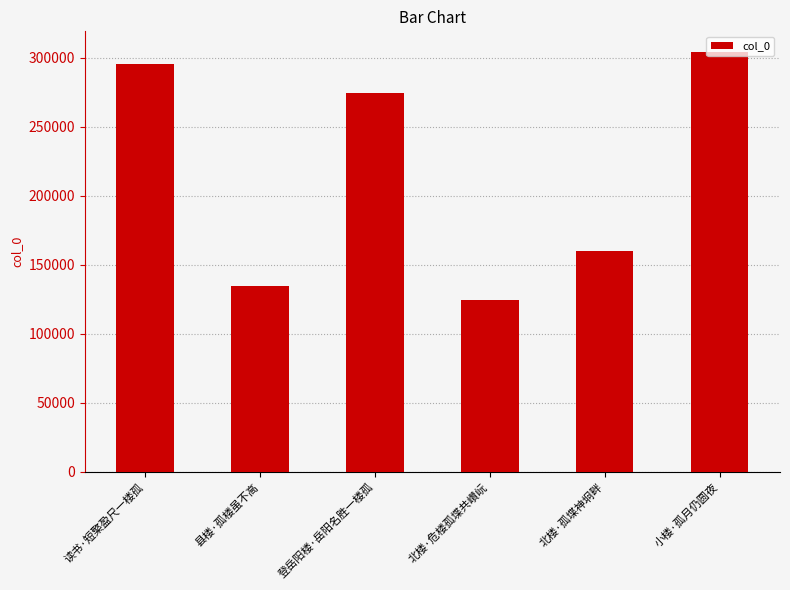

Which category has the highest value across all series?

小楼·孤月仍圆夜